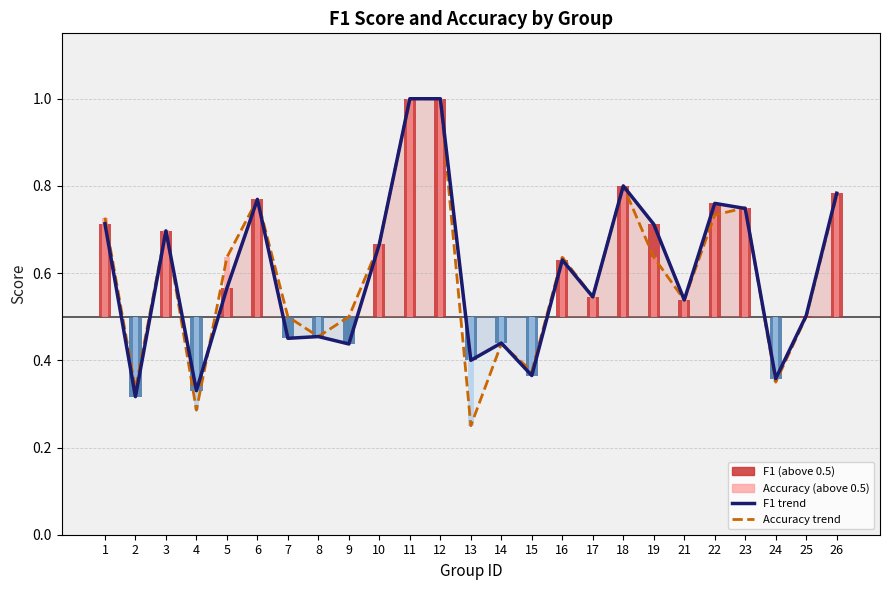

Which series changed the most between 2 and 26?

f1 trend